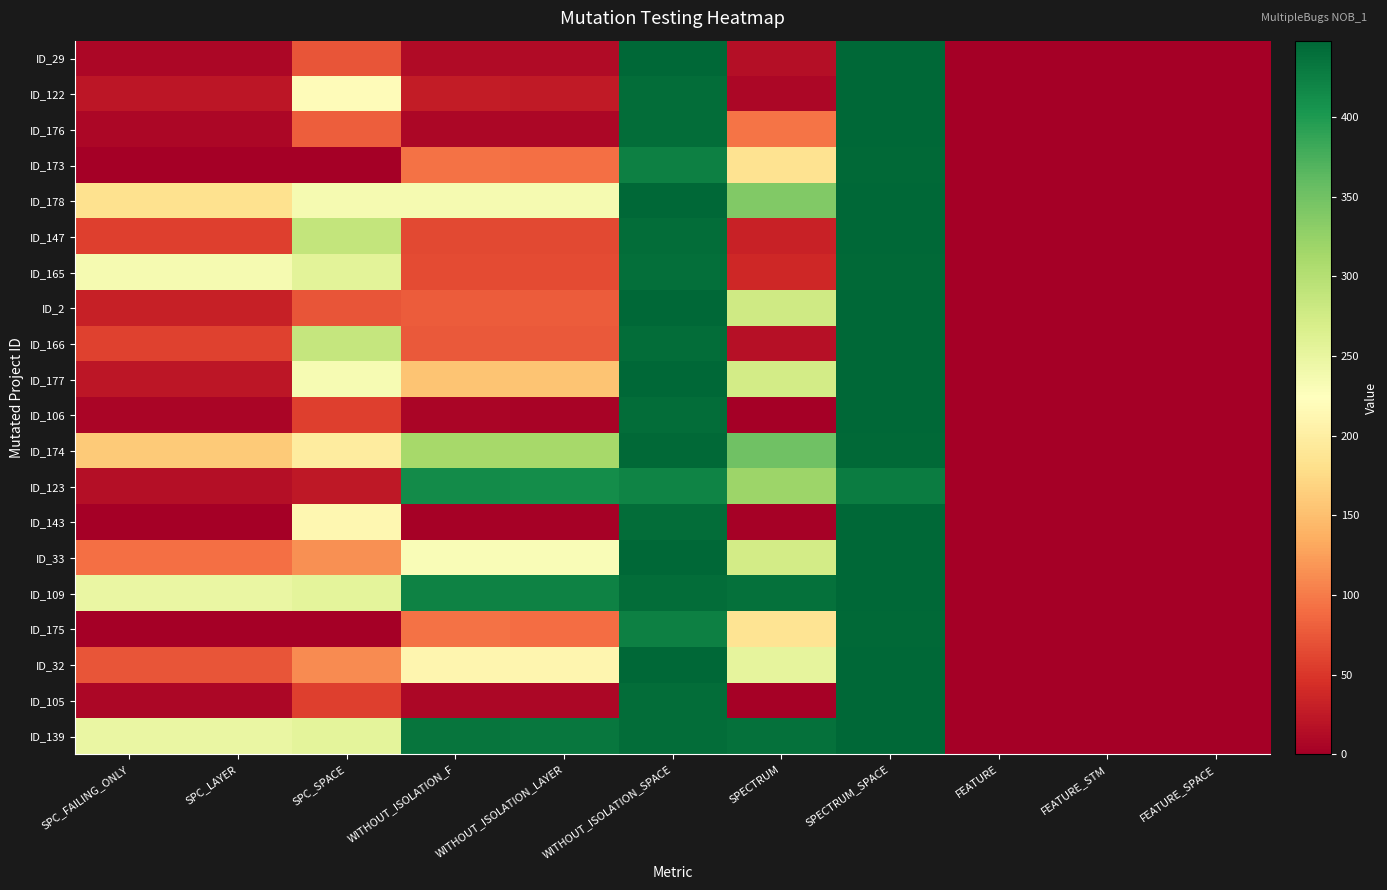

At which category is the sum across all series the highest?

SPECTRUM_SPACE